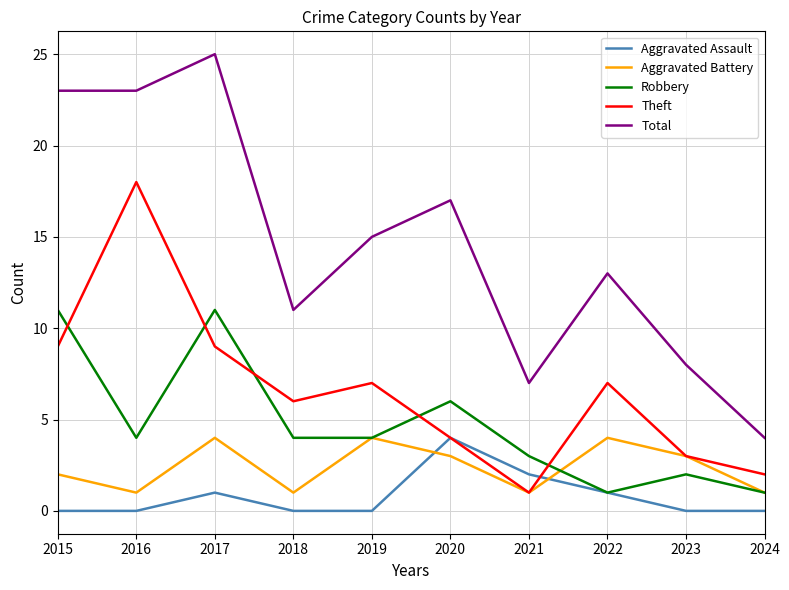

What are all the series names shown in the legend?

Aggravated Assault, Aggravated Battery, Robbery, Theft, Total